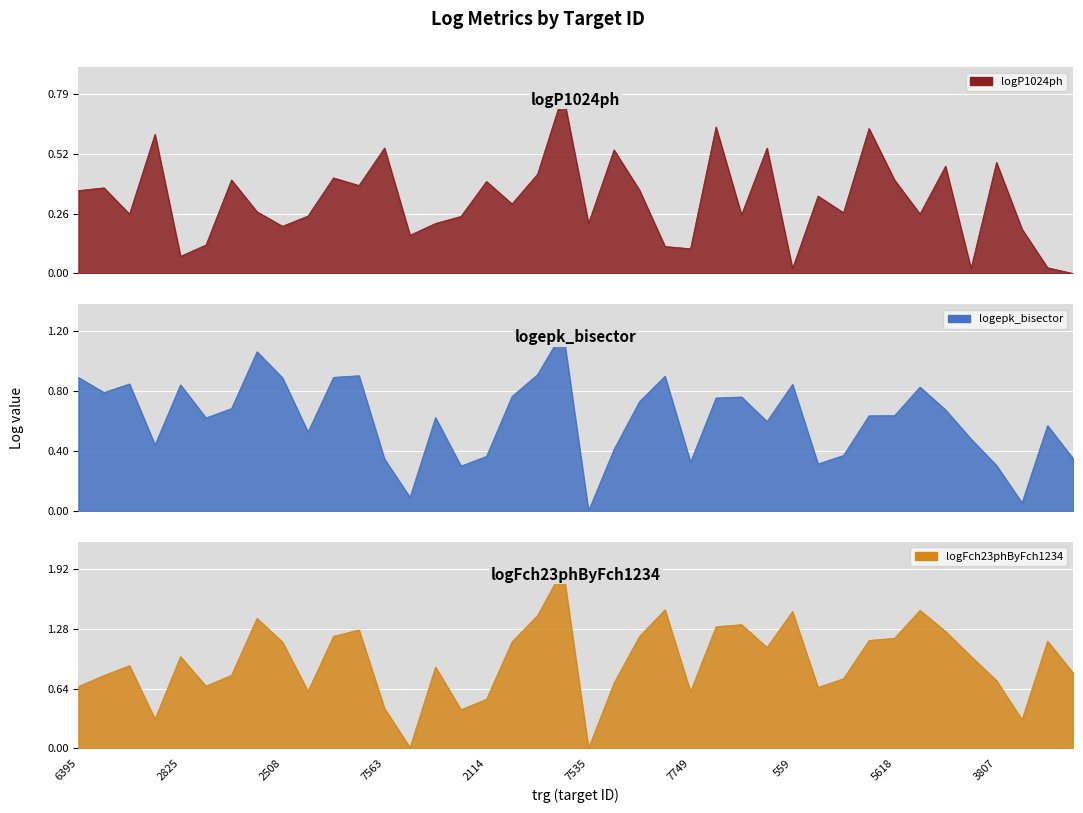

How many times do logP1024ph and logFch23phByFch1234 cross each other?

6